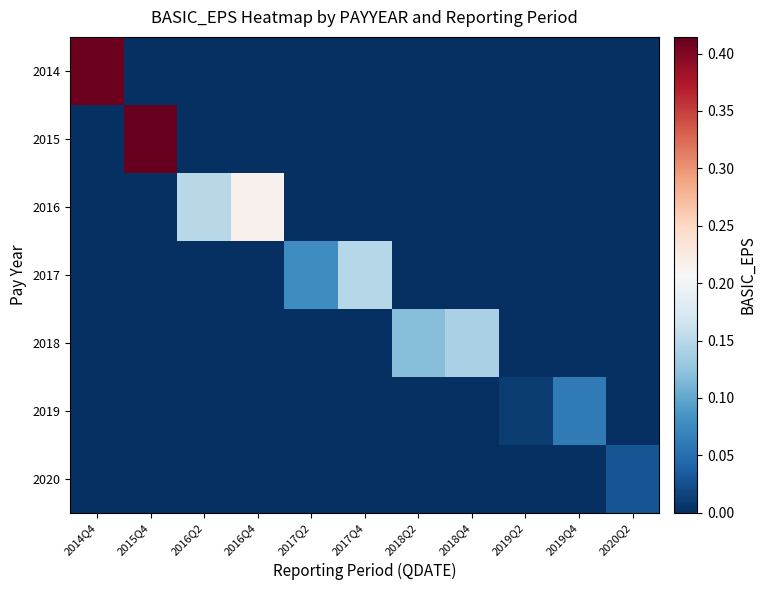

At which category is the sum across all series the highest?

2015Q4